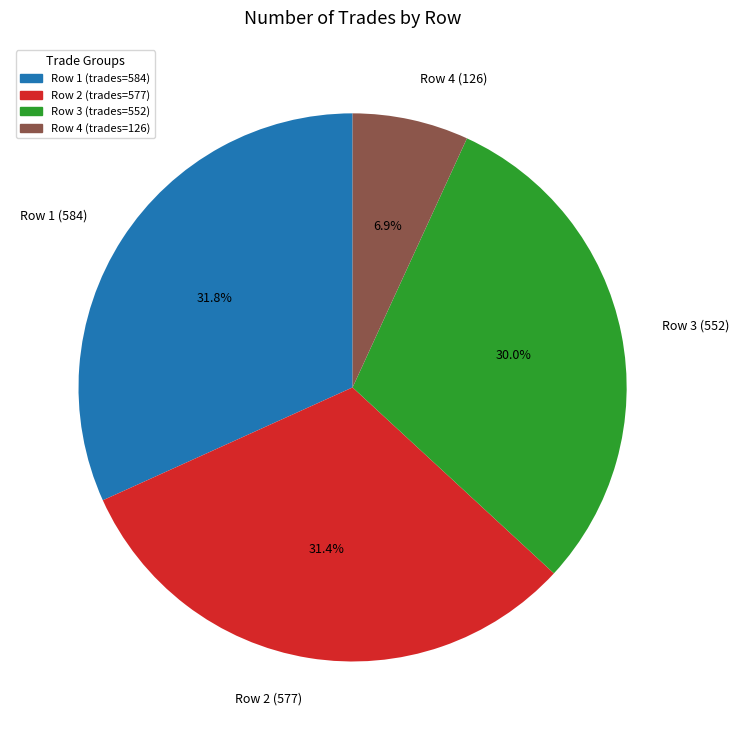

How many slices are in this pie chart?

4